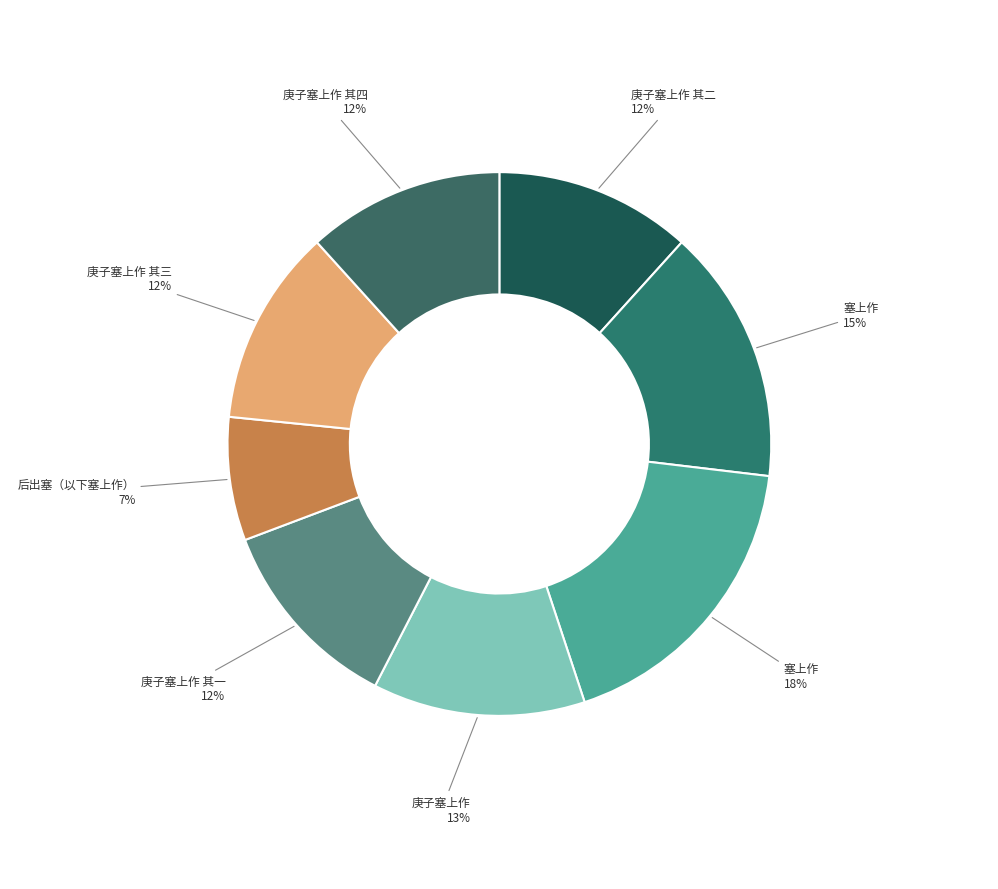

Is there any slice that represents more than half of the pie?

No